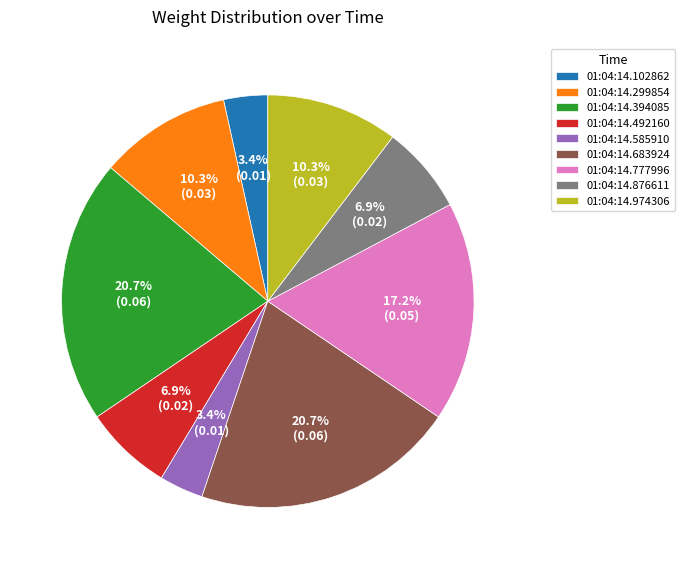

Does 01:04:14.394085 represent more than half of the total?

No